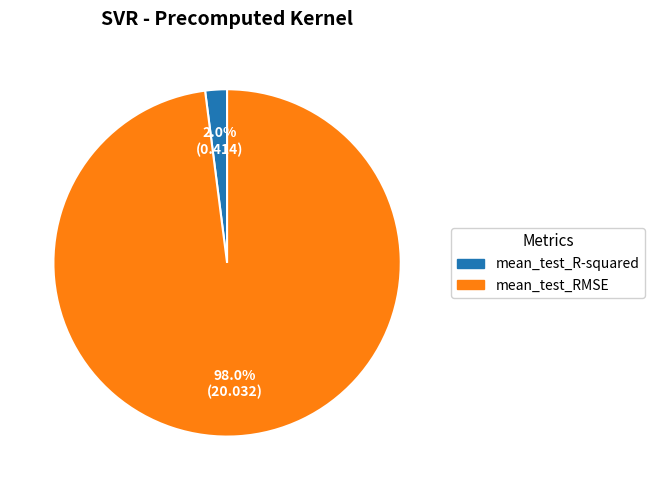

The mean_test_RMSE slice represents 90% of the pie. True or false?

False